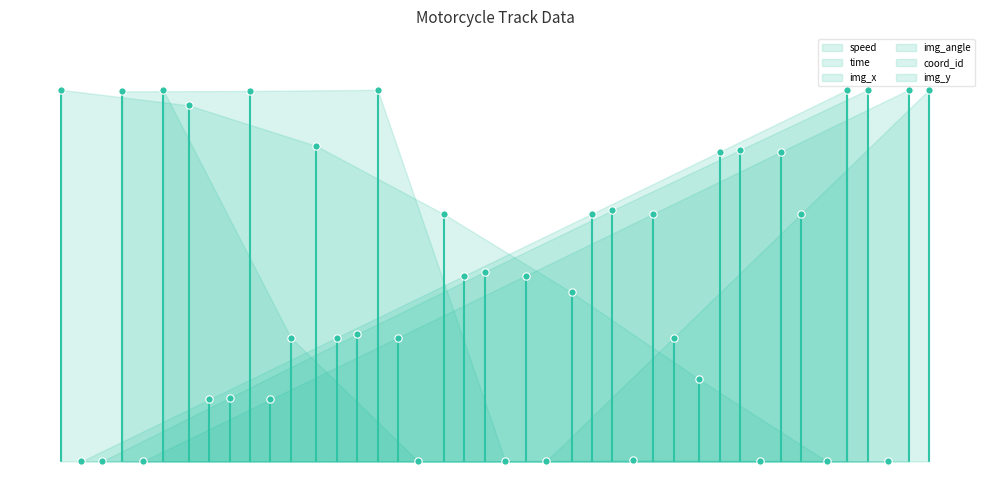

Which series reaches the minimum Y coordinate?

speed